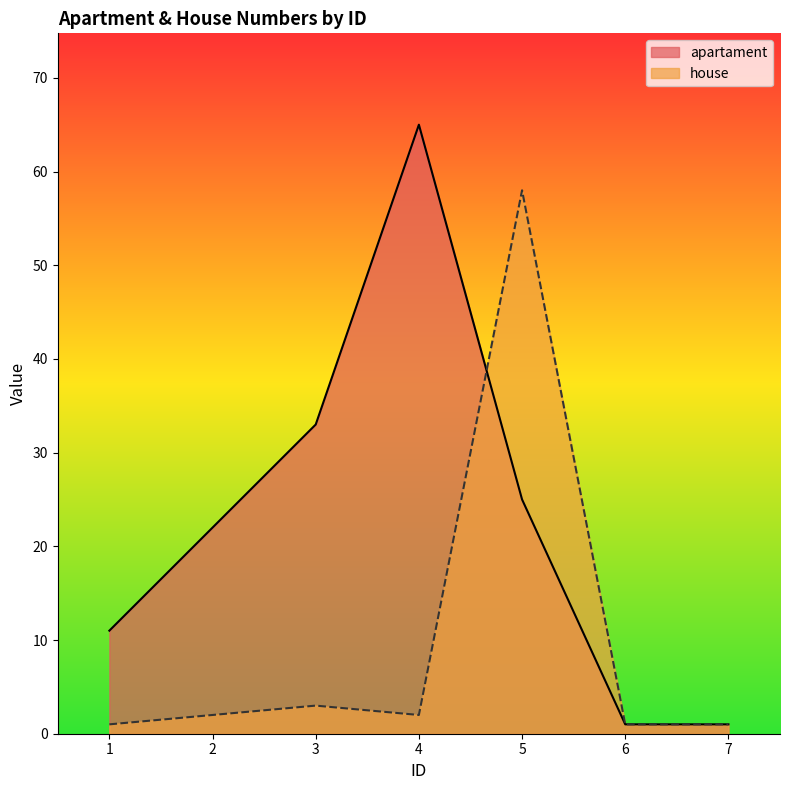

What is the sum of the apartament values at 6 and 1?

12